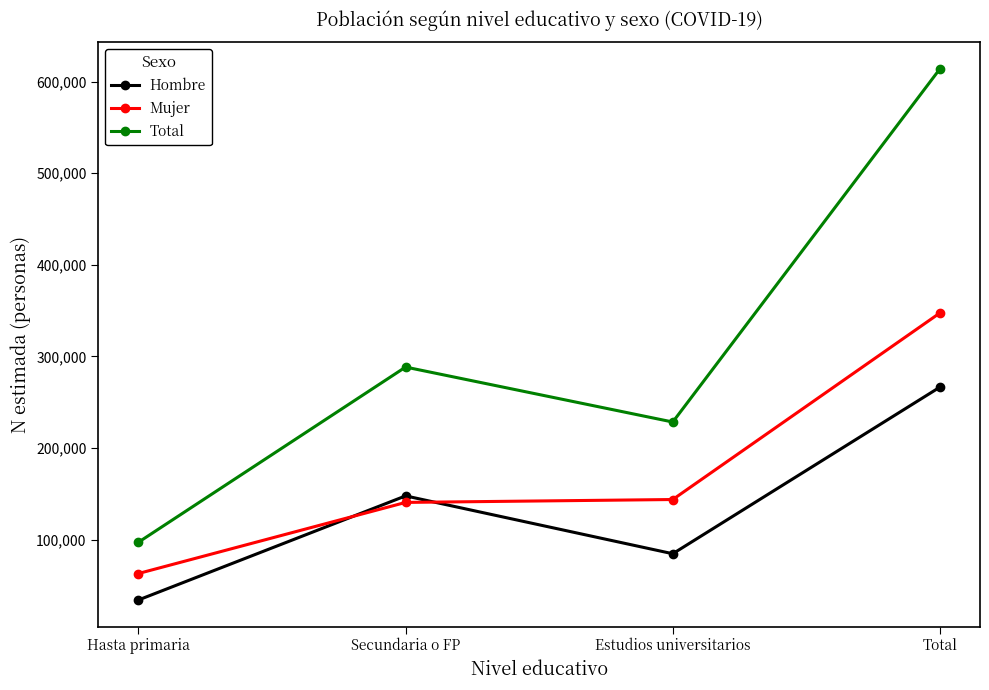

What is the spread (max minus min) of values at Hasta primaria?

63031